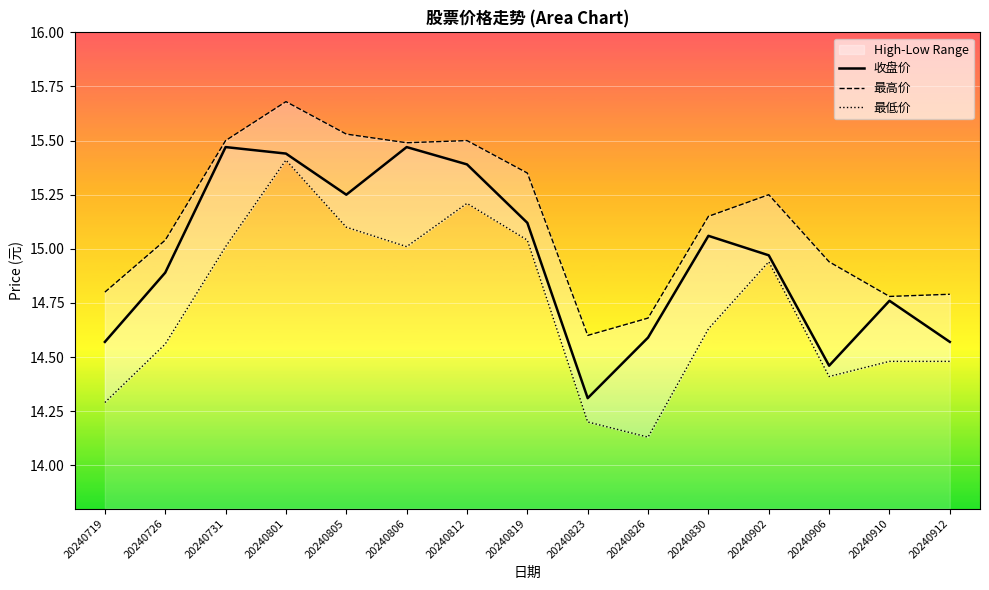

True or false: 最高价 has a value of 14.9 at 20240906.

True